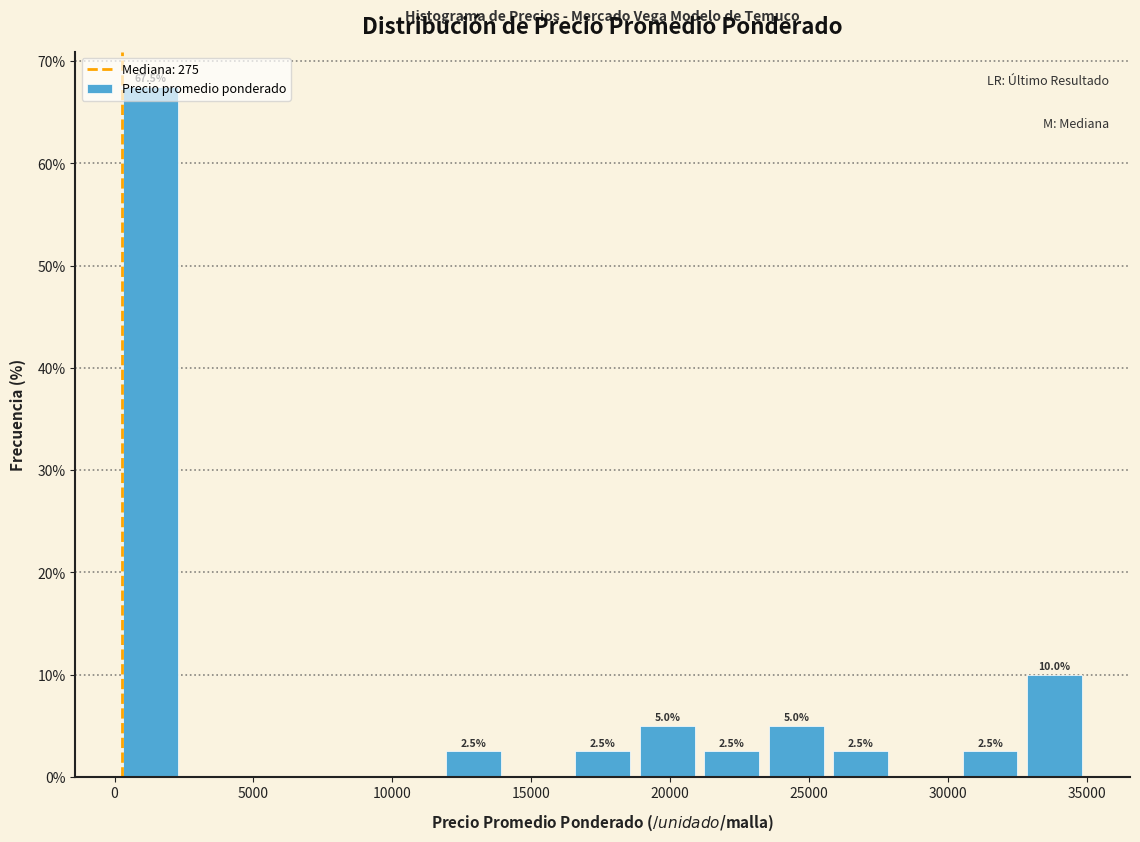

Which range on the x-axis has the tallest bar?

0 to 2500